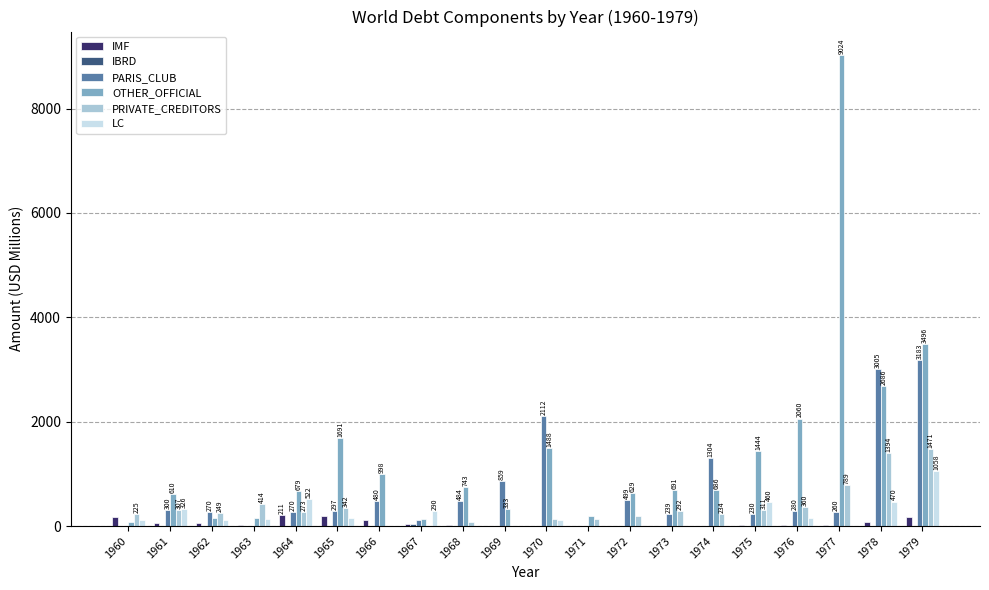

What is the difference between the OTHER_OFFICIAL values at 1966 and 1977?

8026.0